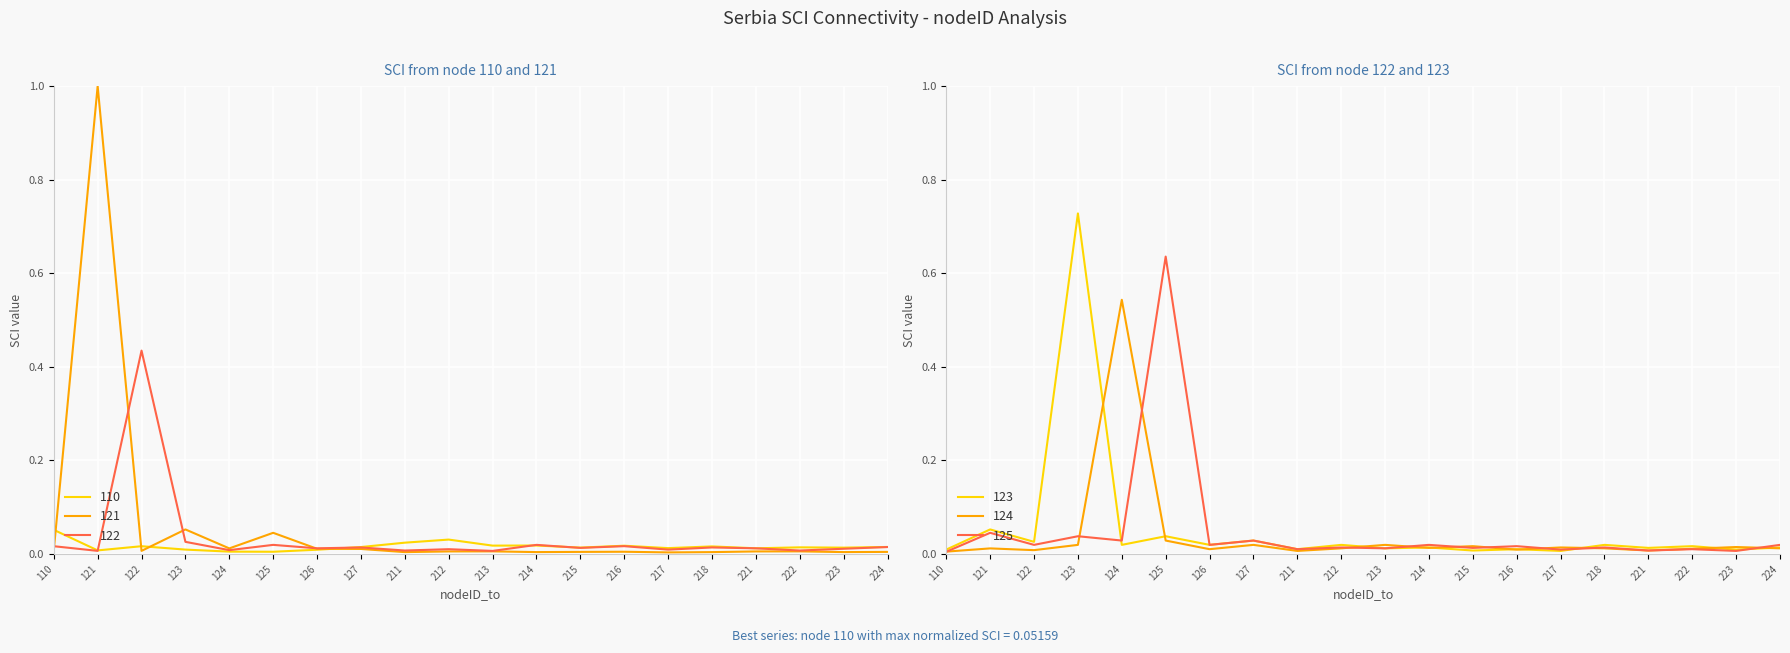

Between which two adjacent categories do 124 and 122 first intersect?

110 and 121